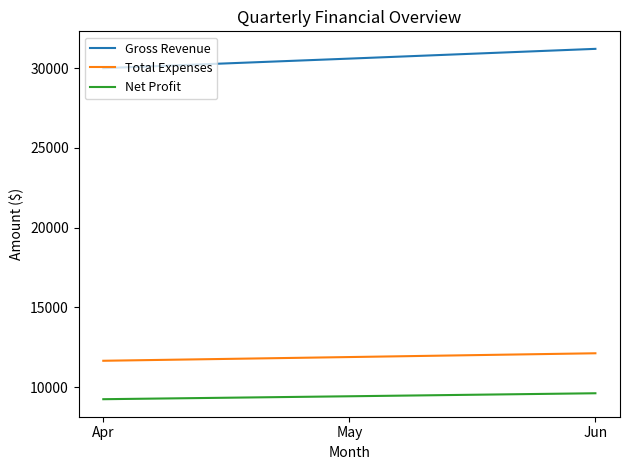

The Total Expenses series shows 12124 at Jun. True or false?

True